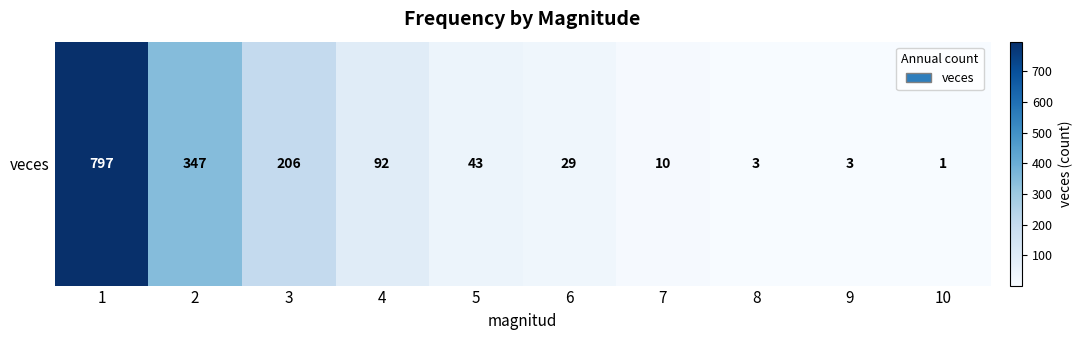

Where is the data nearest to the value 399?

2